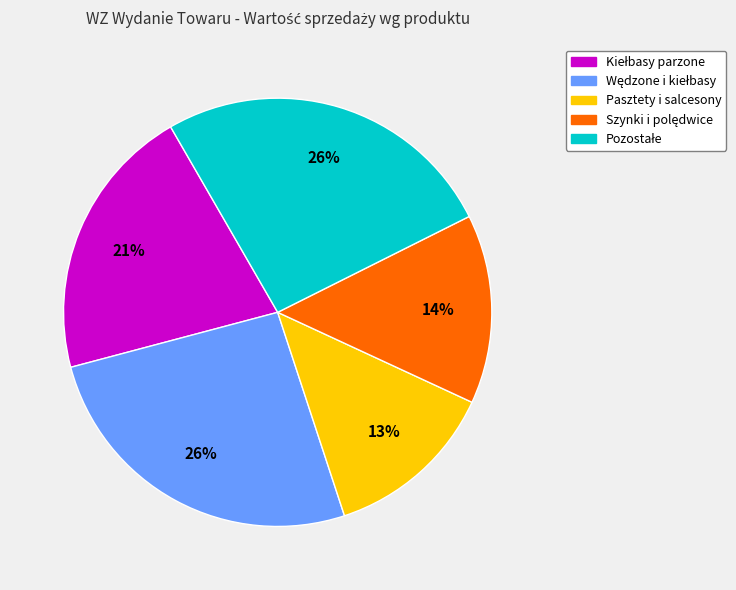

Does any single category account for the majority?

No